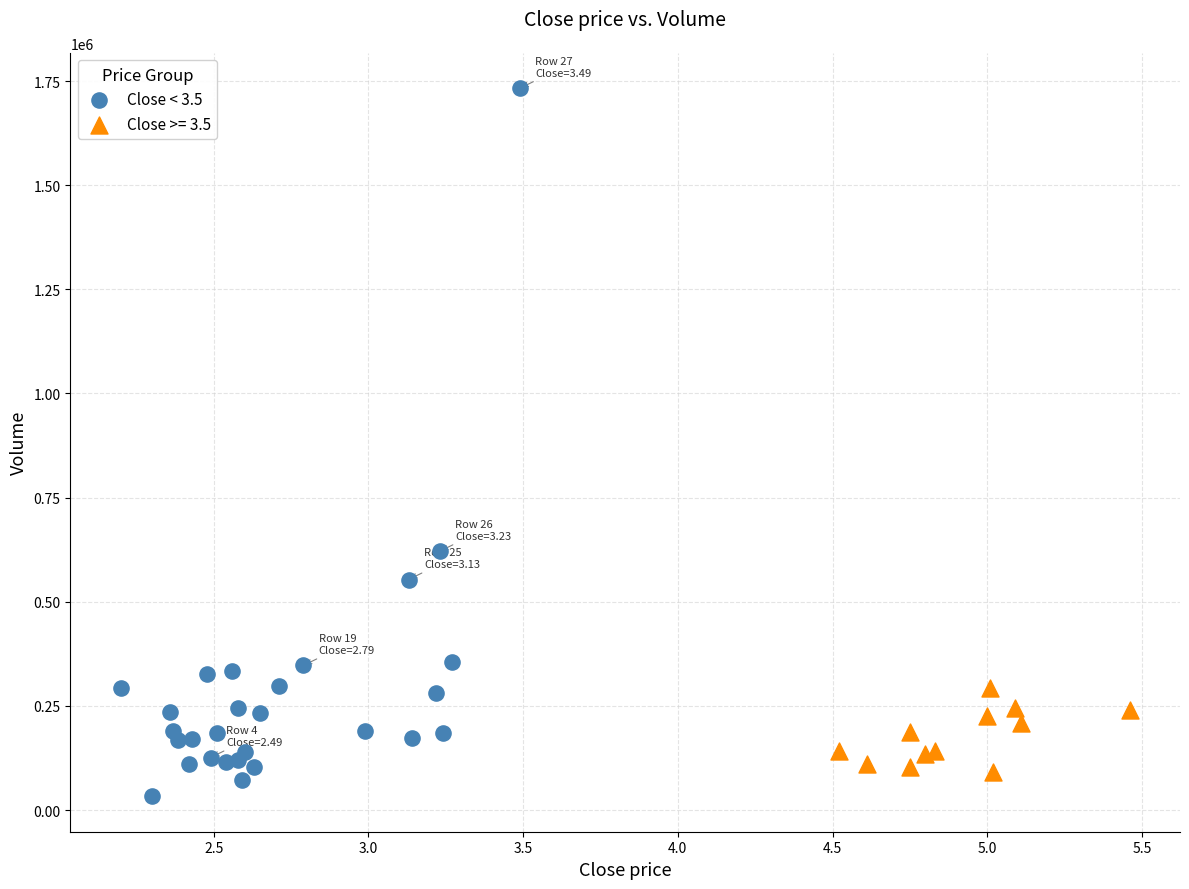

Which series contains the highest Y value?

Close < 3.5